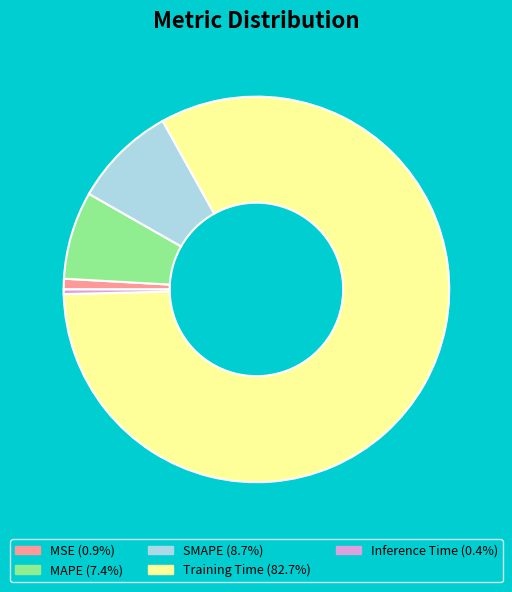

Rank the categories by value from highest to lowest.

Training Time, SMAPE, MAPE, MSE, Inference Time